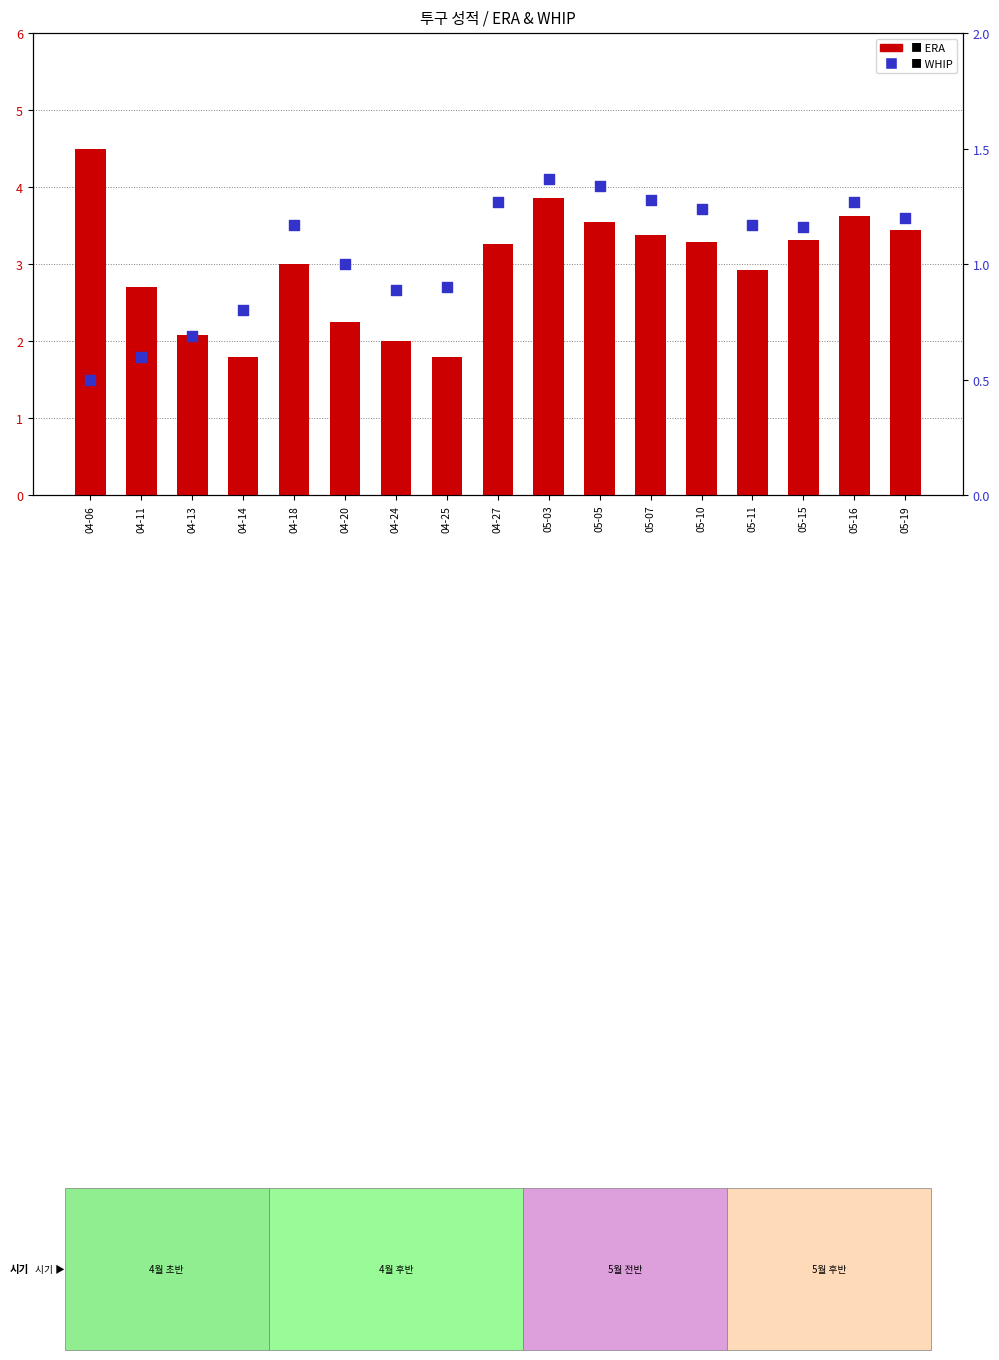

At how many categories does at least one series exceed 2?

14